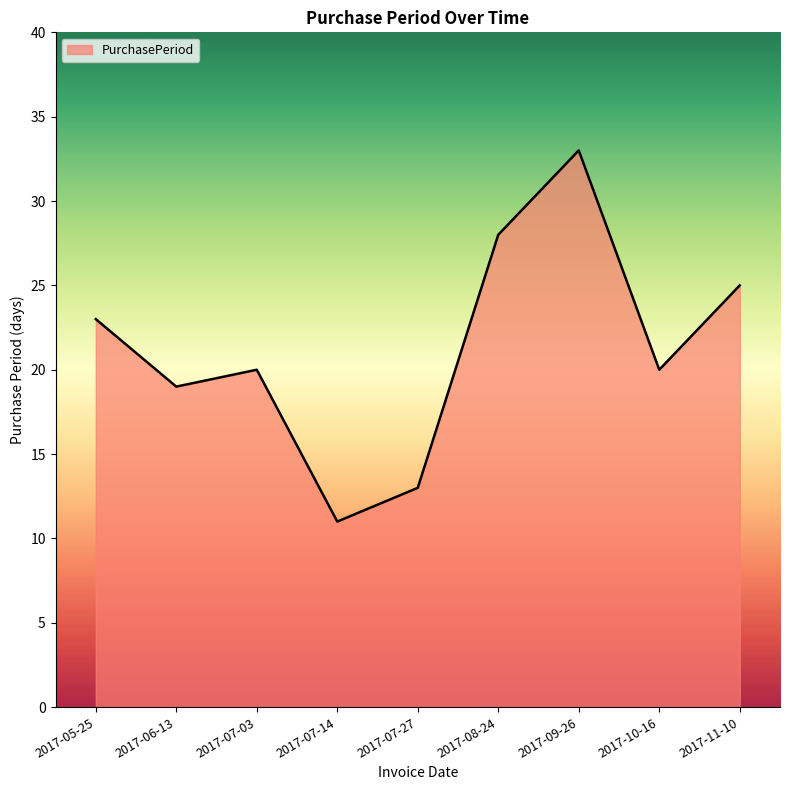

What position from the left is 2017-06-13?

2